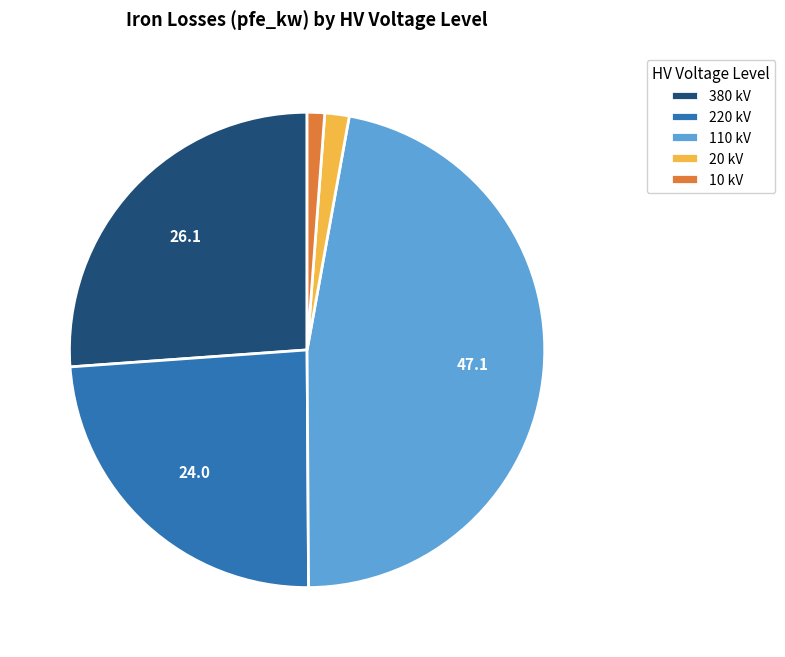

Is it true that 110 kV is 57% of the pie?

False